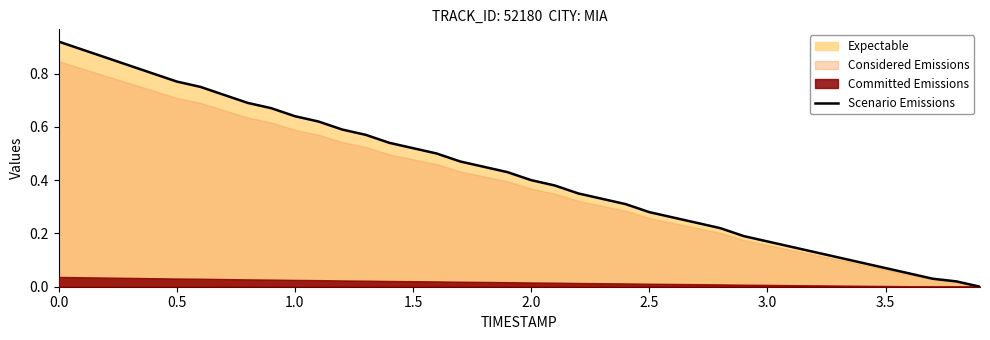

Is it true that Scenario Emissions equals 1.4 at 0.0?

False